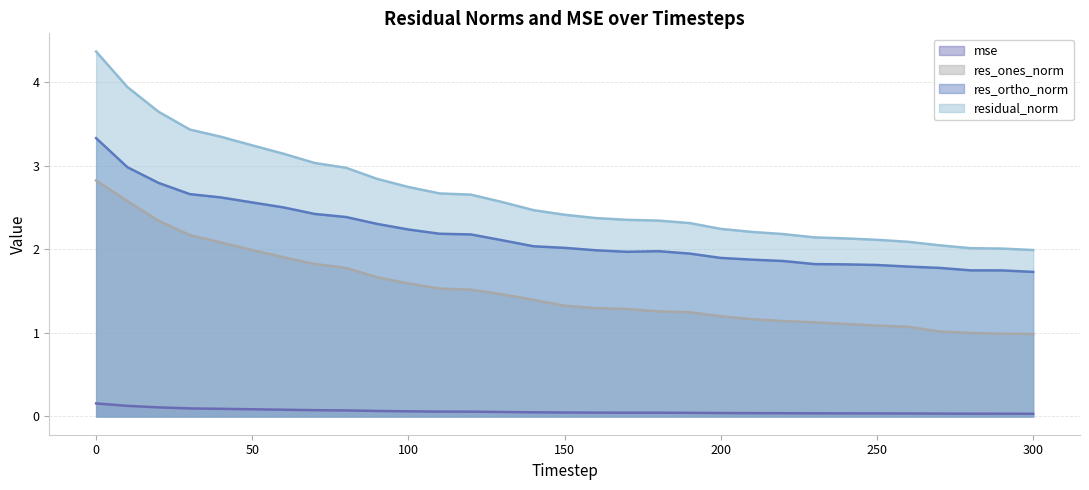

Does the chart display data point markers on the line(s)?

No